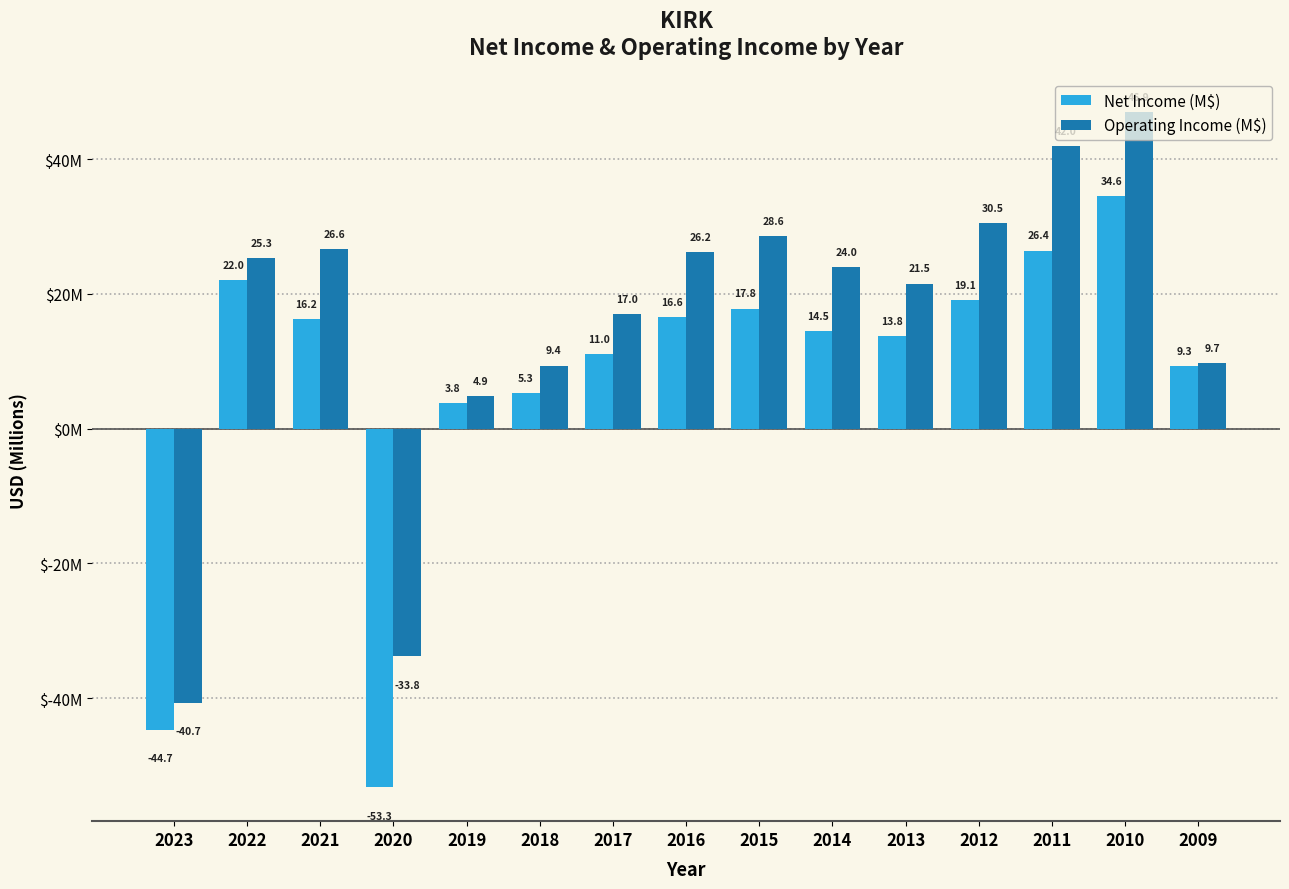

Are the bars horizontal?

No